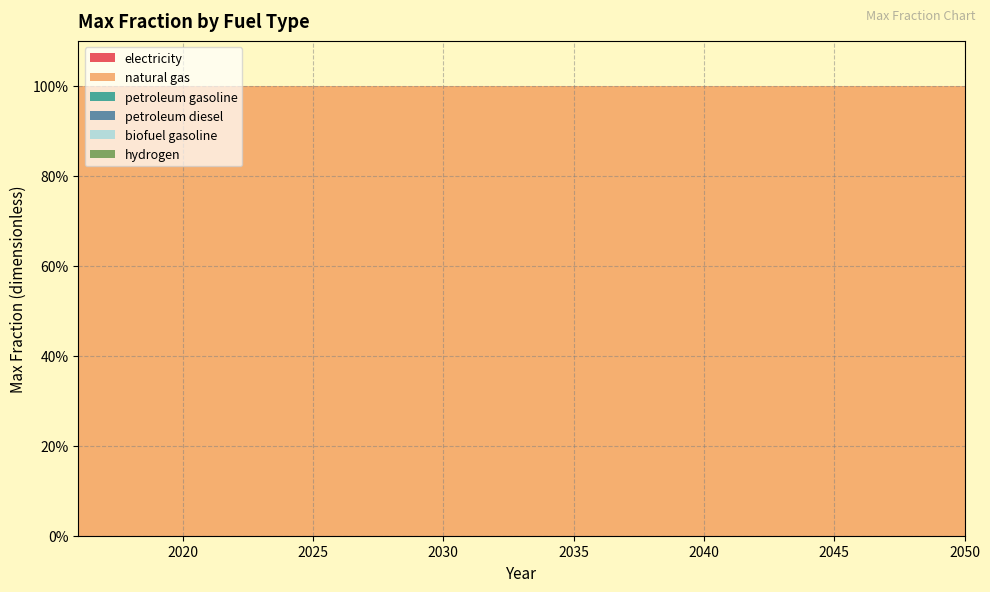

Reading left to right, what are all the values shown in this chart?

electricity: 0	0	0	0	0	0	0	0	0	0	0	0	0	0	0	0	0	0	0	0	0	0	0	0	0	0	0	0	0	0	0	0	0	0	0
natural gas: 1	1	1	1	1	1	1	1	1	1	1	1	1	1	1	1	1	1	1	1	1	1	1	1	1	1	1	1	1	1	1	1	1	1	1
petroleum gasoline: 0	0	0	0	0	0	0	0	0	0	0	0	0	0	0	0	0	0	0	0	0	0	0	0	0	0	0	0	0	0	0	0	0	0	0
petroleum diesel: 0	0	0	0	0	0	0	0	0	0	0	0	0	0	0	0	0	0	0	0	0	0	0	0	0	0	0	0	0	0	0	0	0	0	0
biofuel gasoline: 0	0	0	0	0	0	0	0	0	0	0	0	0	0	0	0	0	0	0	0	0	0	0	0	0	0	0	0	0	0	0	0	0	0	0
hydrogen: 0	0	0	0	0	0	0	0	0	0	0	0	0	0	0	0	0	0	0	0	0	0	0	0	0	0	0	0	0	0	0	0	0	0	0